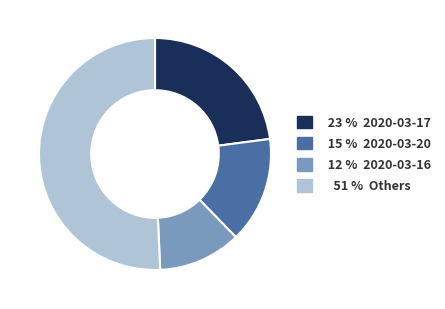

Is there any slice that represents more than half of the pie?

Yes